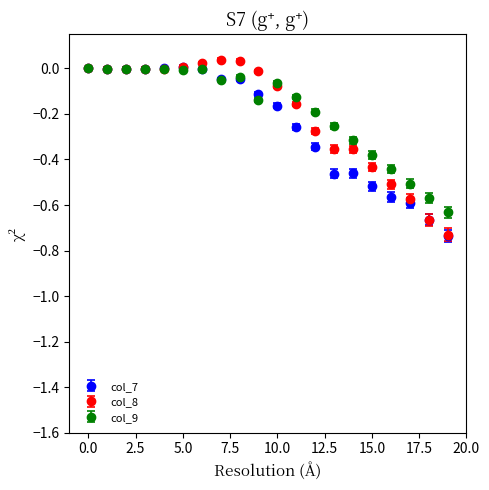

What are all the series names shown in the legend?

col_7, col_8, col_9